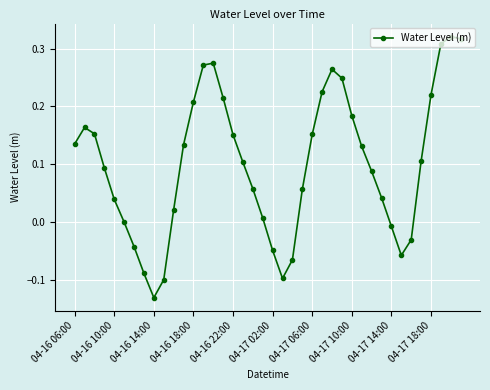

What is the difference between the second highest and minimum values?

0.4